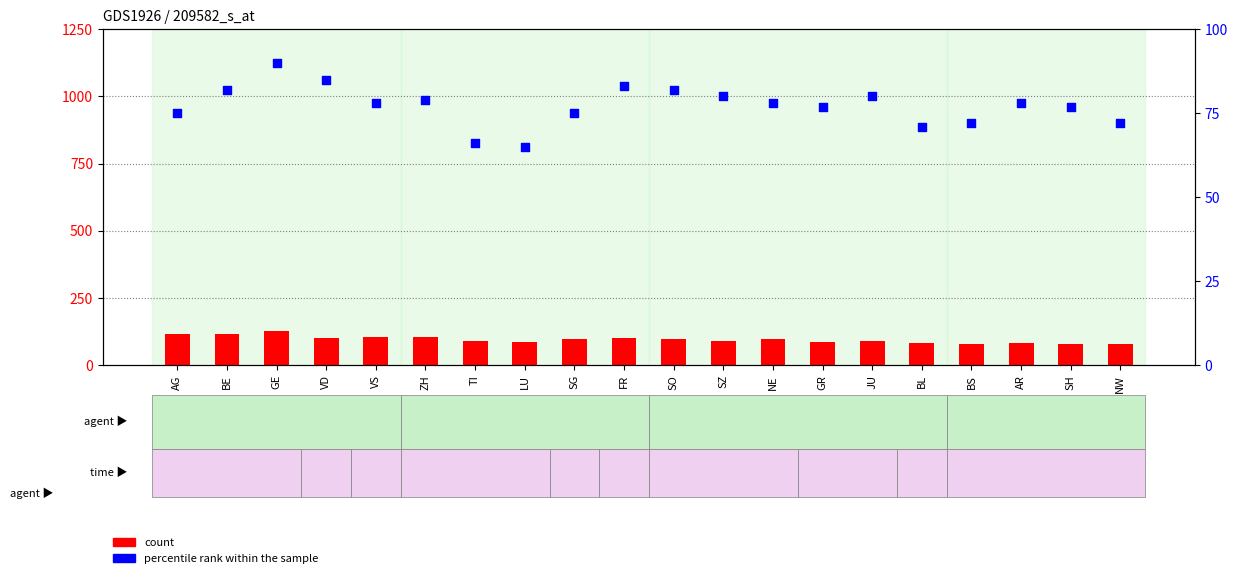

Which series contains the highest Y value?

count